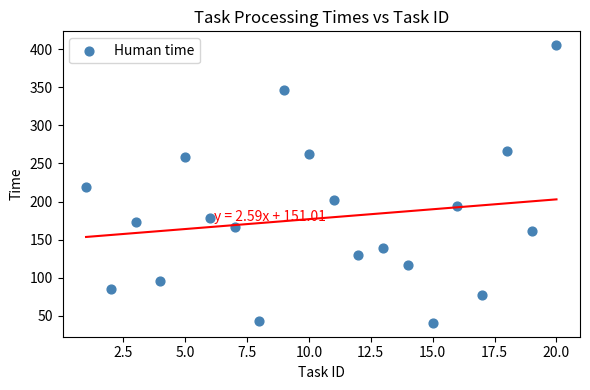

What is the range of Y values (max minus min)?

364